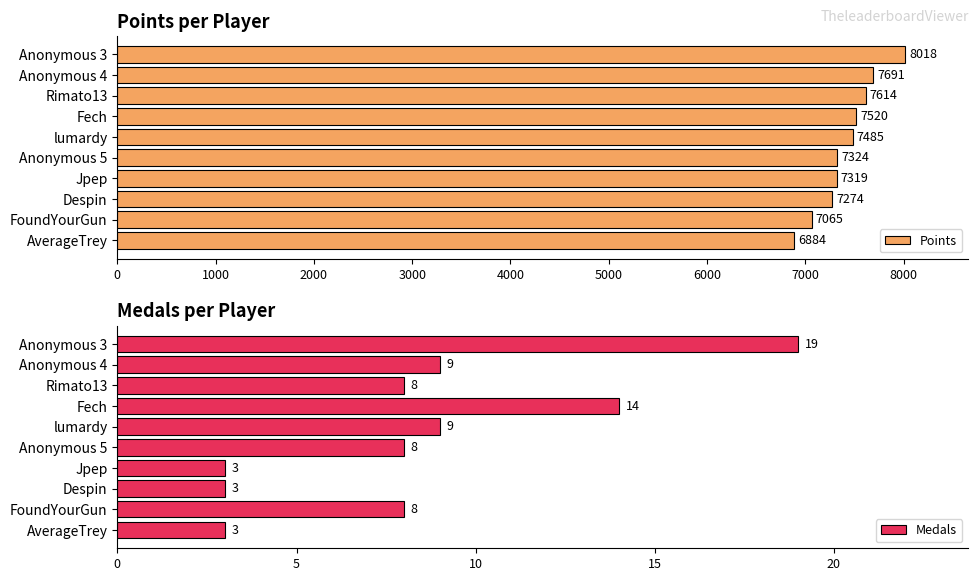

How many bars are there in each group?

2